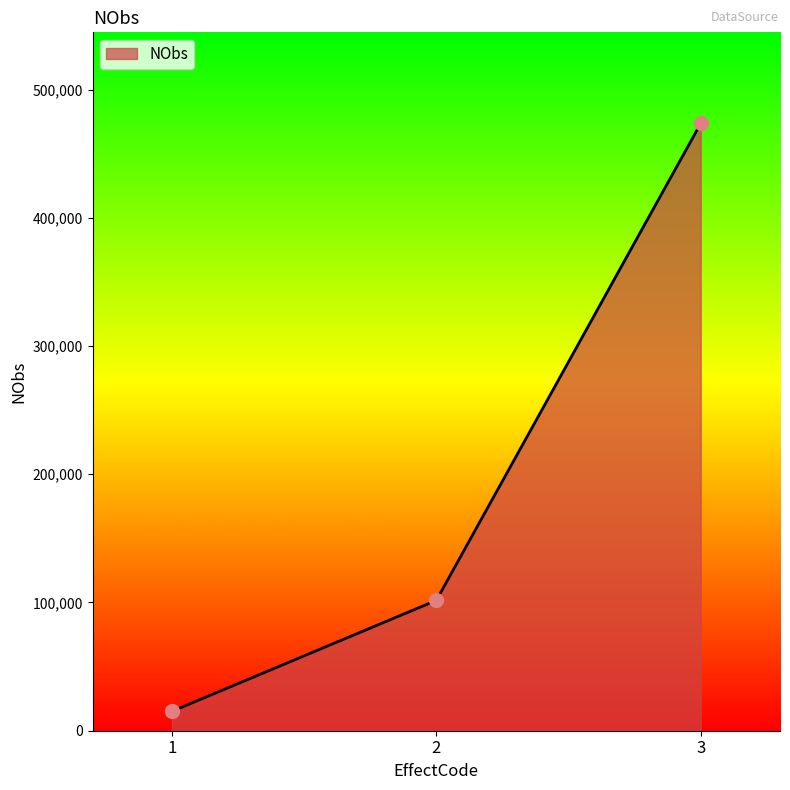

Approximately how many times larger is the value at 1 compared to 2?

0.1